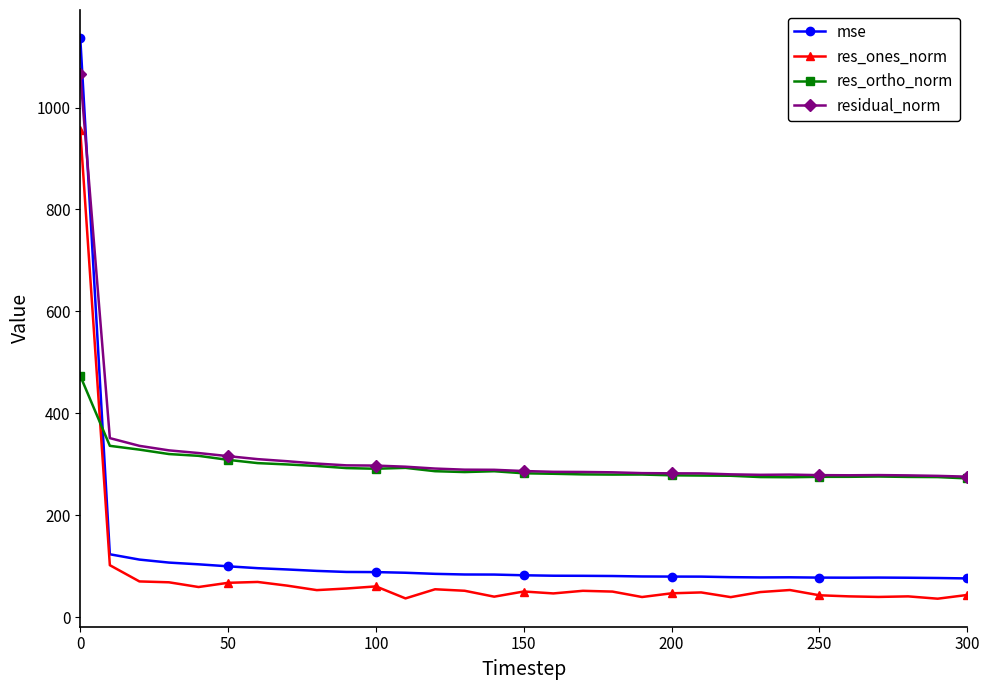

What is the greatest value displayed?

1136.3